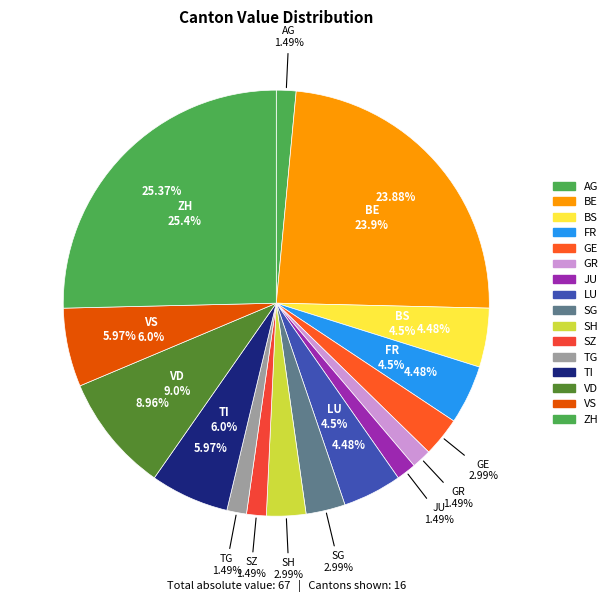

Combined, do TI and FR account for over 50%?

No